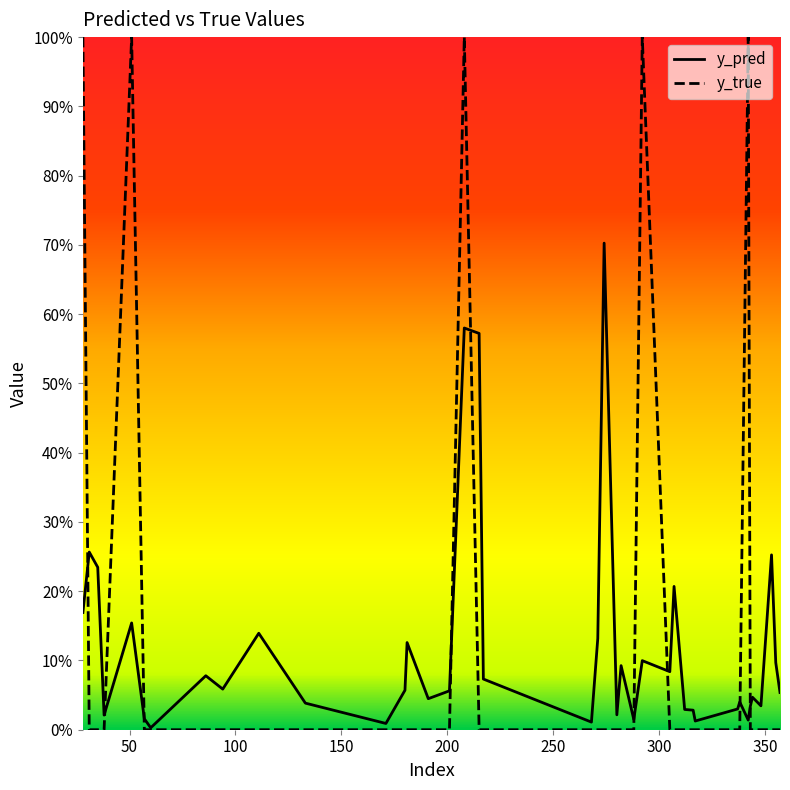

At which category is the sum across all series the highest?

208